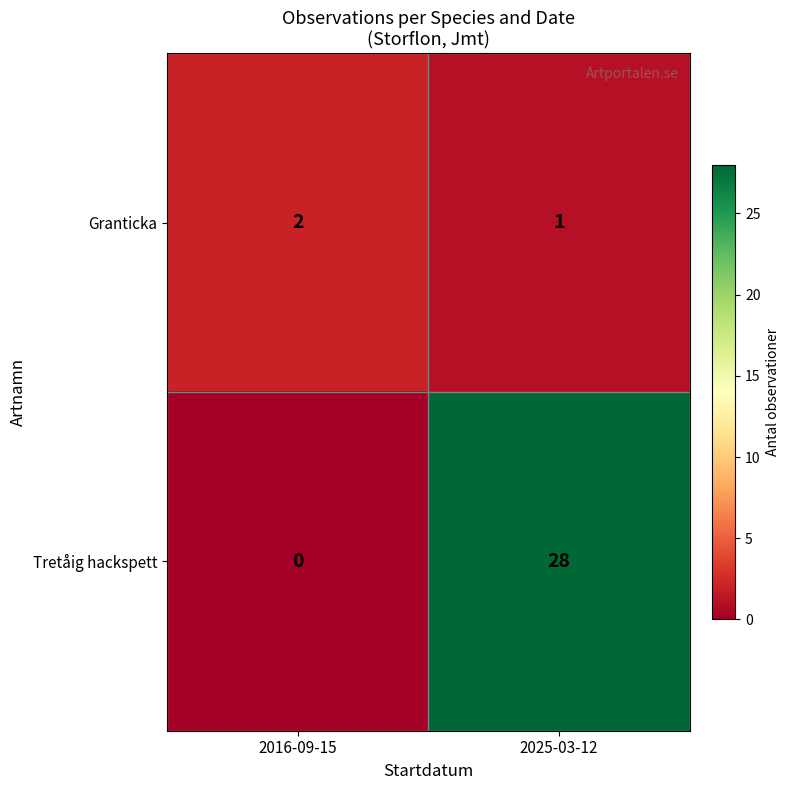

Reading left to right, extract all data points from this chart.

Granticka: 2016-09-15=2	2025-03-12=1
Tretåig hackspett: 2016-09-15=0	2025-03-12=28